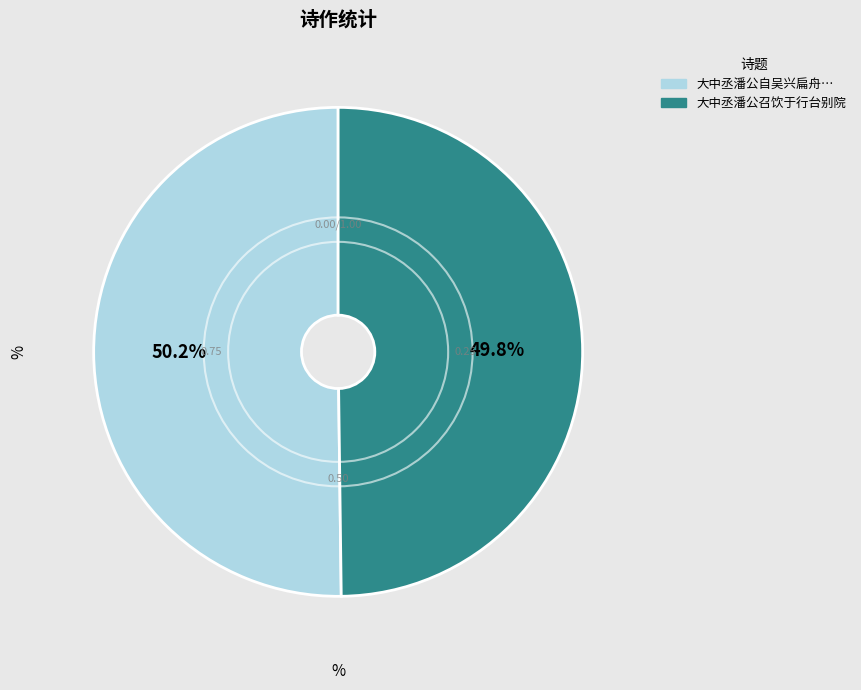

Does any single category account for the majority?

Yes